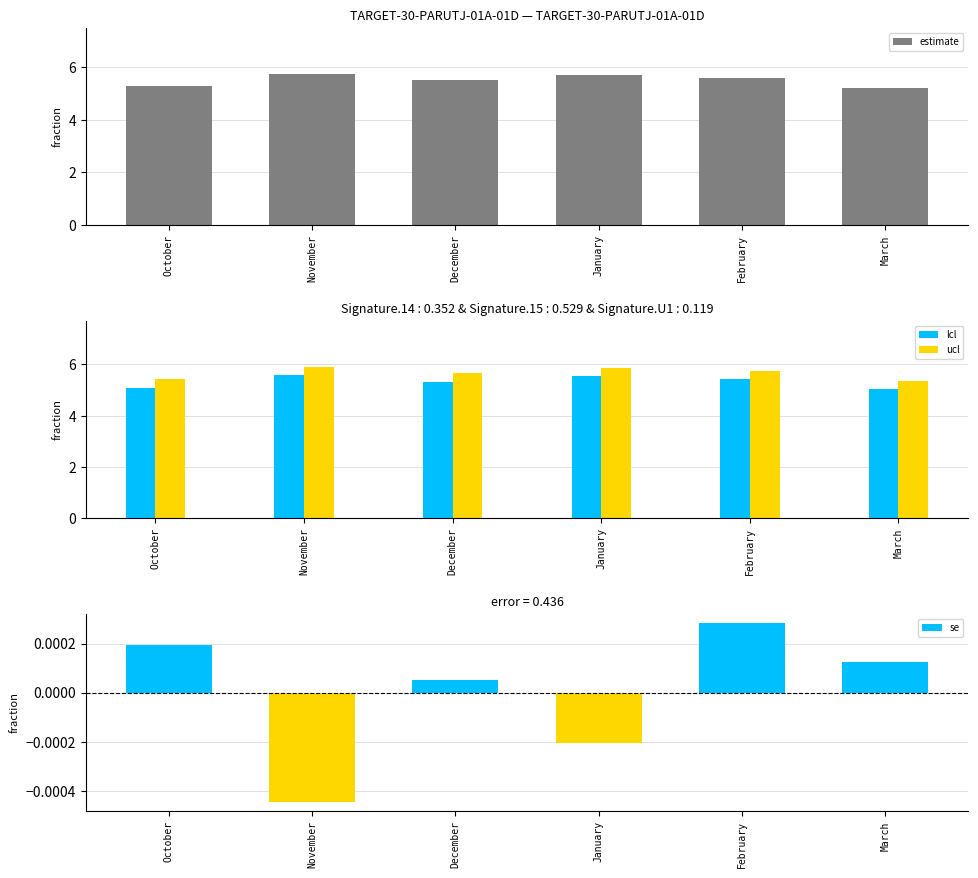

What is the label of the 2nd bar from the right?

February